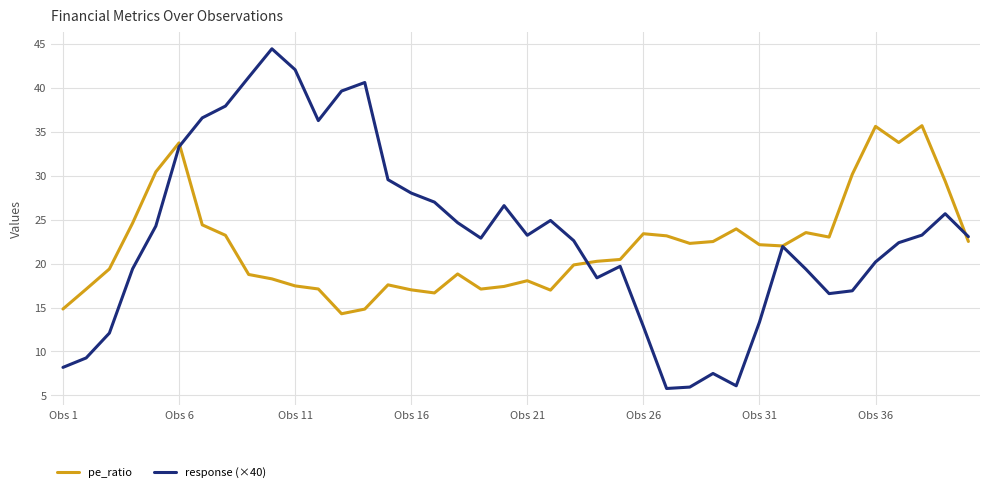

Rank the series by their maximum value, from lowest to highest.

pe_ratio, response (×40)